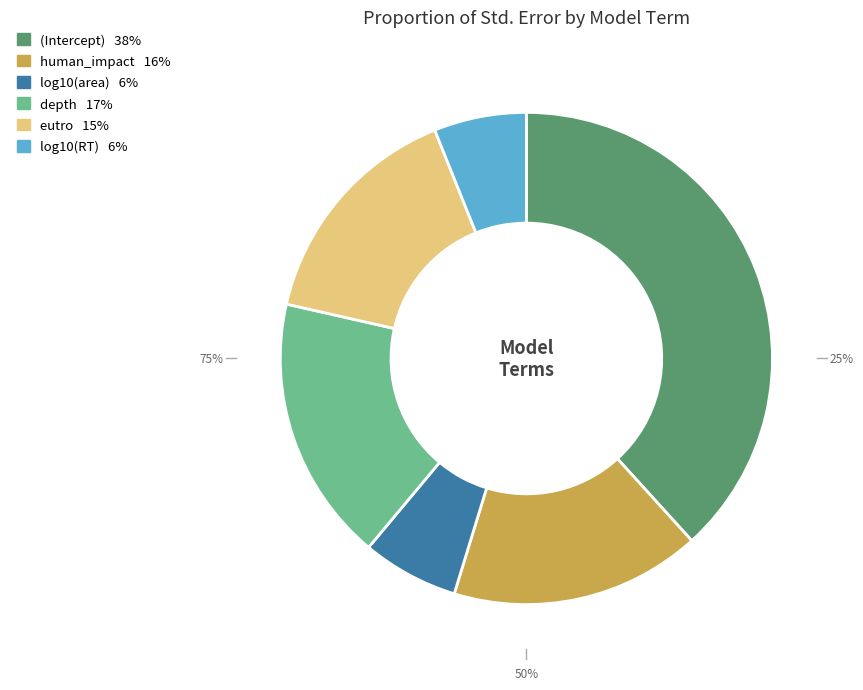

Do log10(area) and depth together represent more than half of the pie?

No